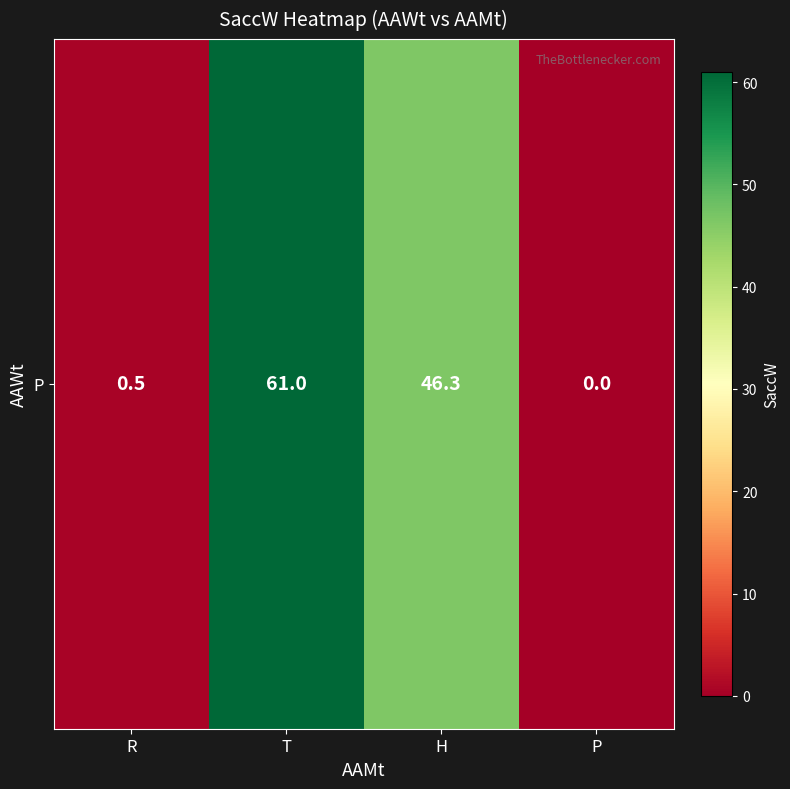

True or false: the data shows 0.0 at P.

True